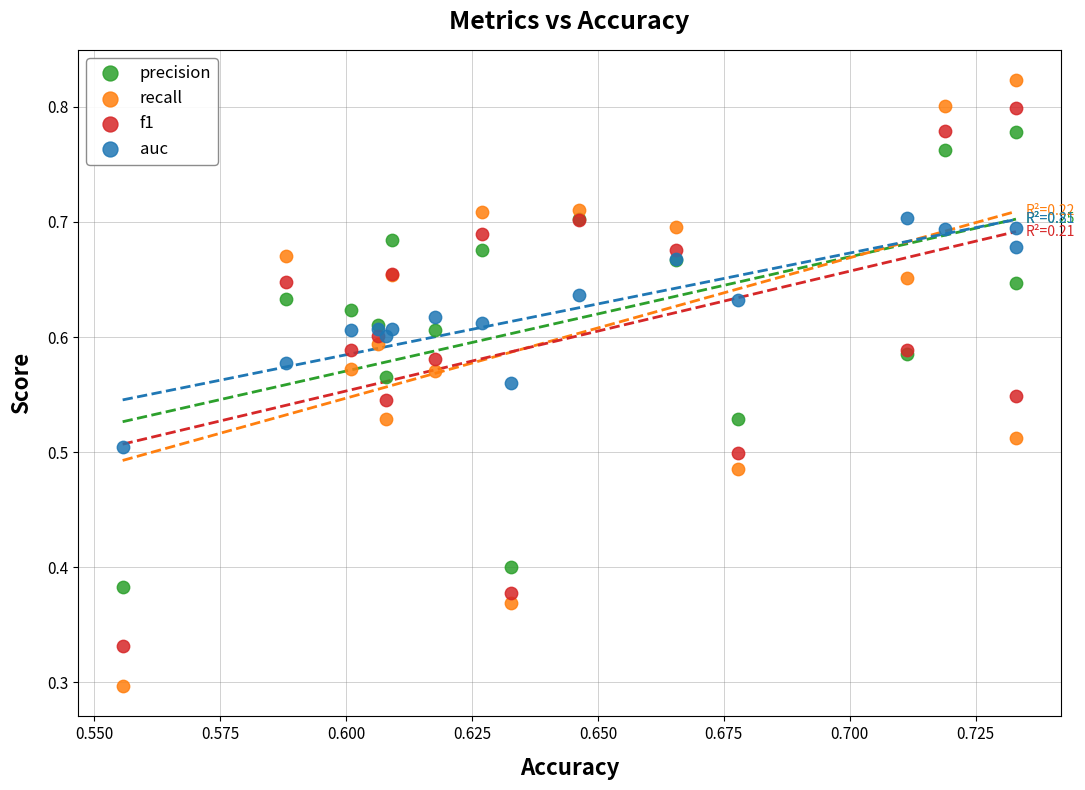

Which series contains the highest Y value?

recall